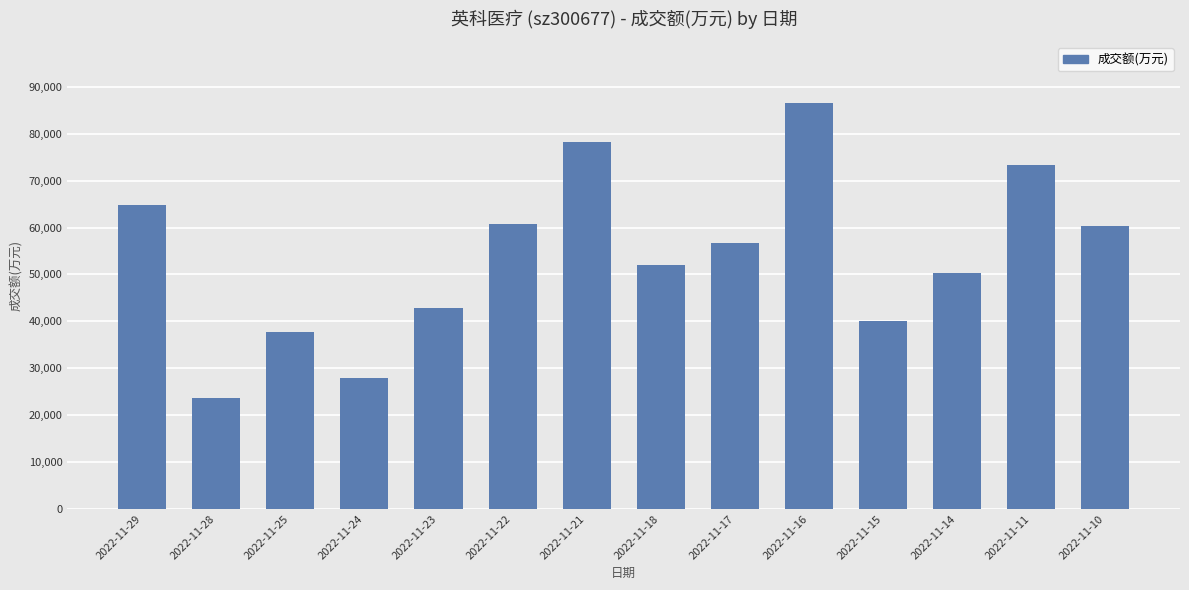

What is the minimum value shown in the chart?

23669